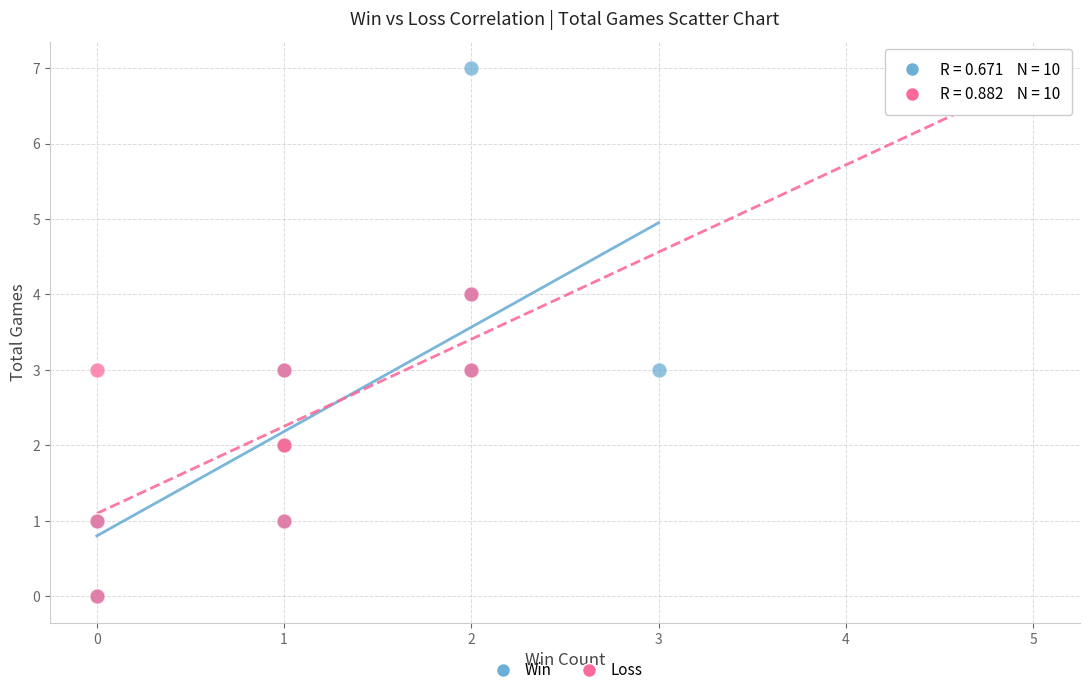

What are all the series names shown in the legend?

Win, Loss